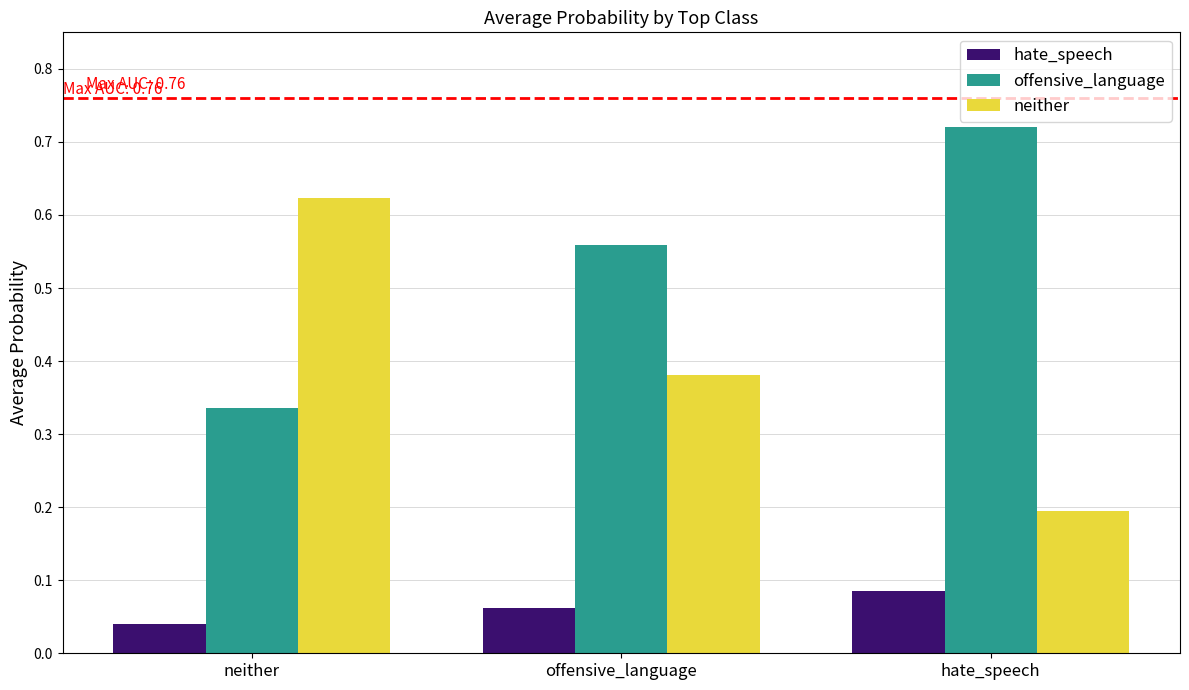

What is the sum of the neither values at hate_speech and neither?

0.8